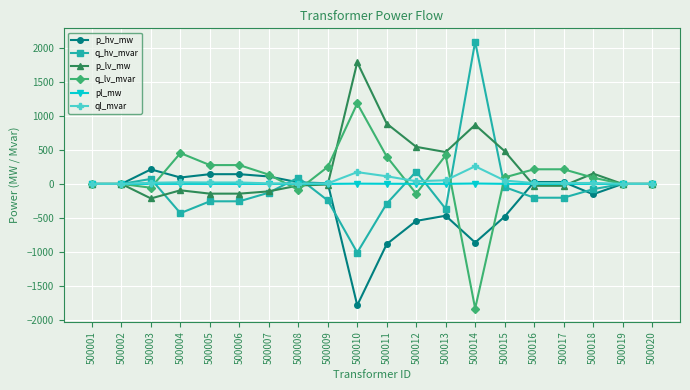

Which label corresponds to the largest value in the chart?

500014